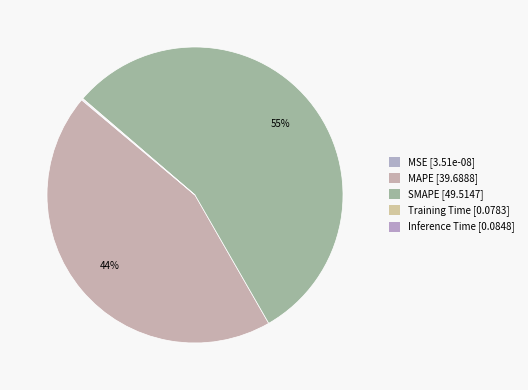

Combined, what portion of the pie is MAPE and Inference Time?

44.5%